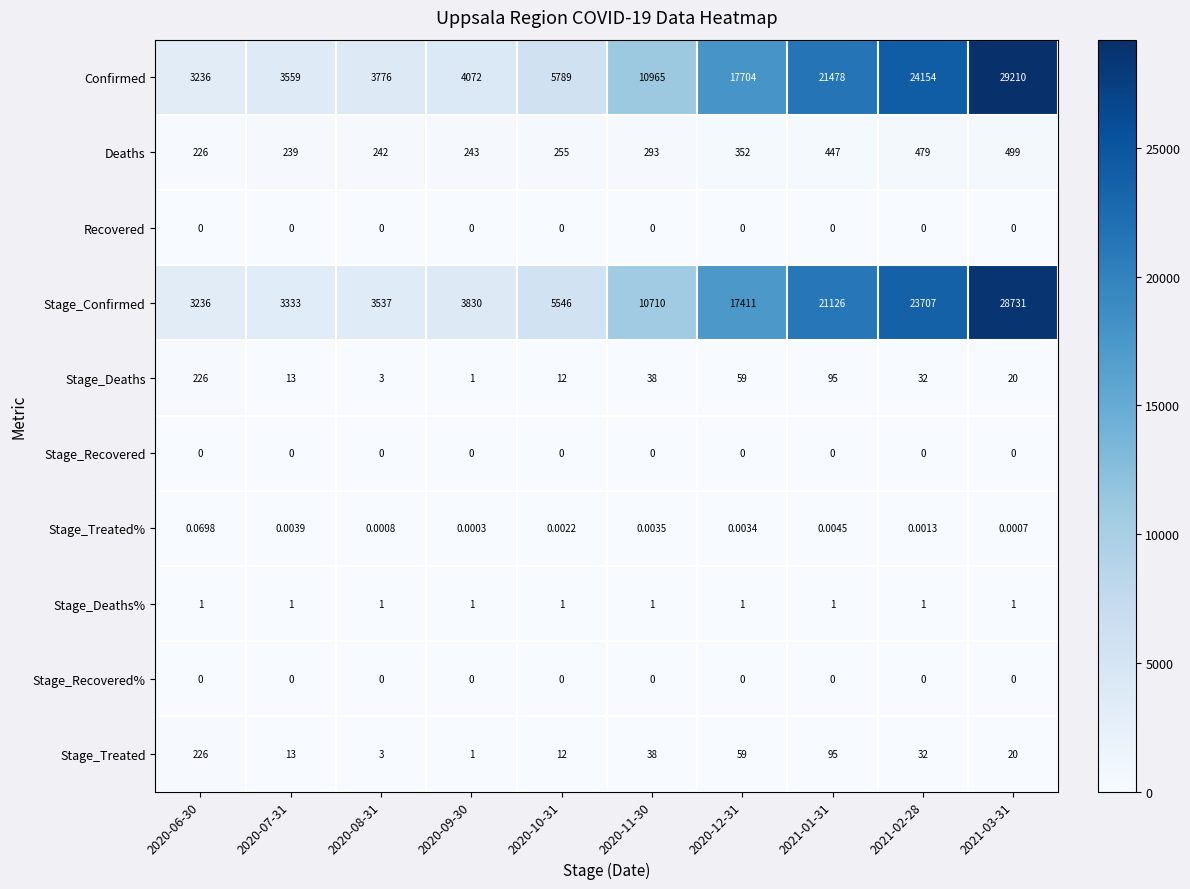

How many distinct data groups are displayed?

10